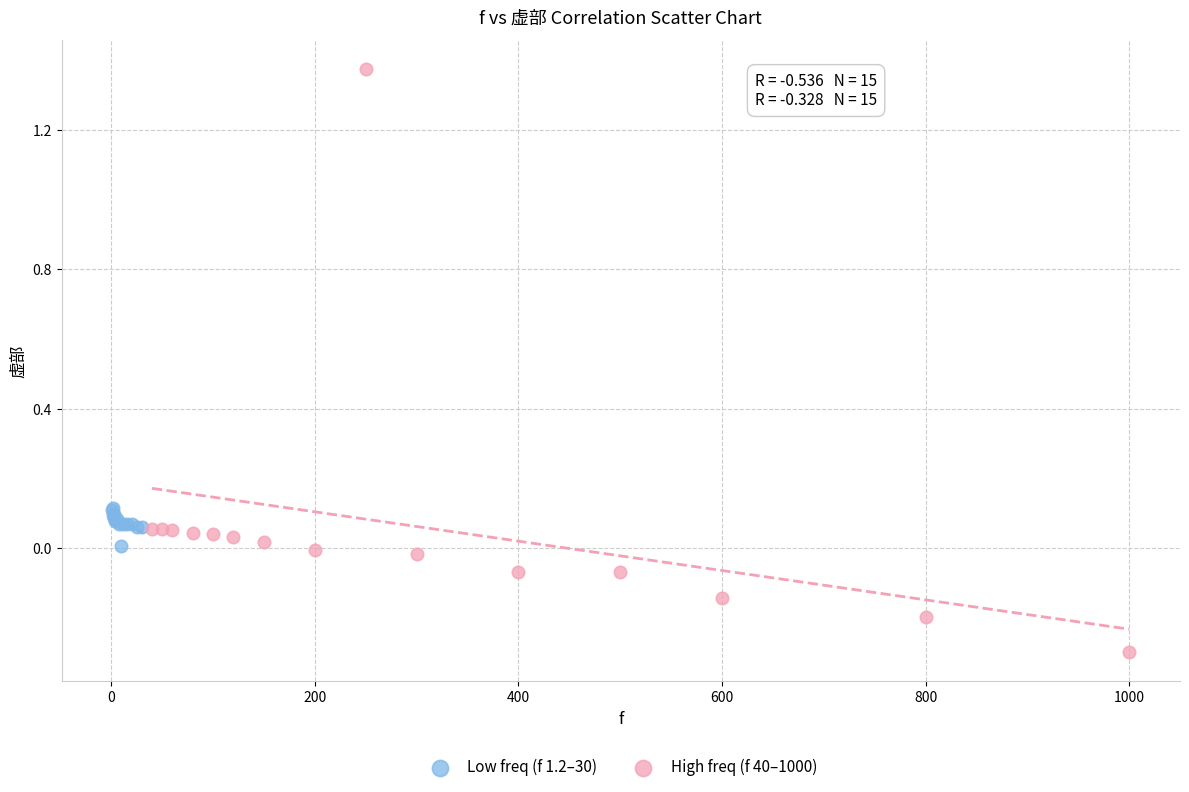

What are all the series names shown in the legend?

Low freq (f 1.2–30), High freq (f 40–1000)